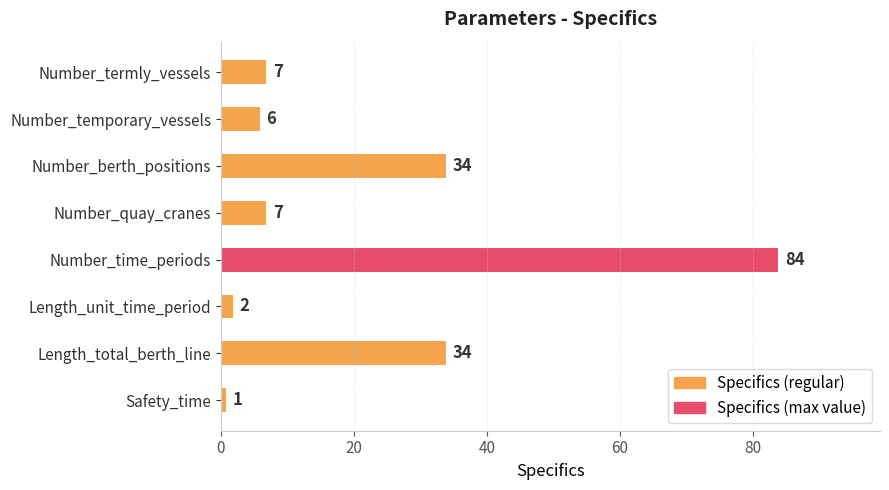

Count the number of categories in the chart.

8